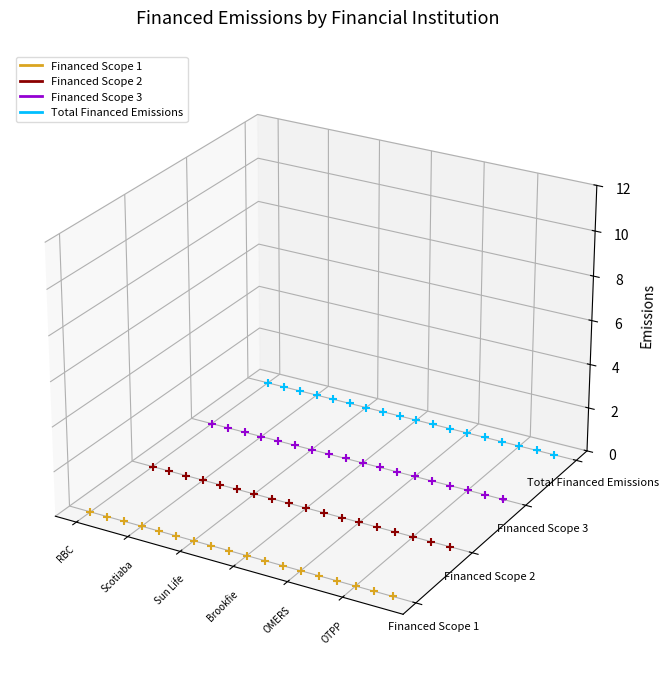

Which series has the widest spread of Y values?

Financed Scope 1